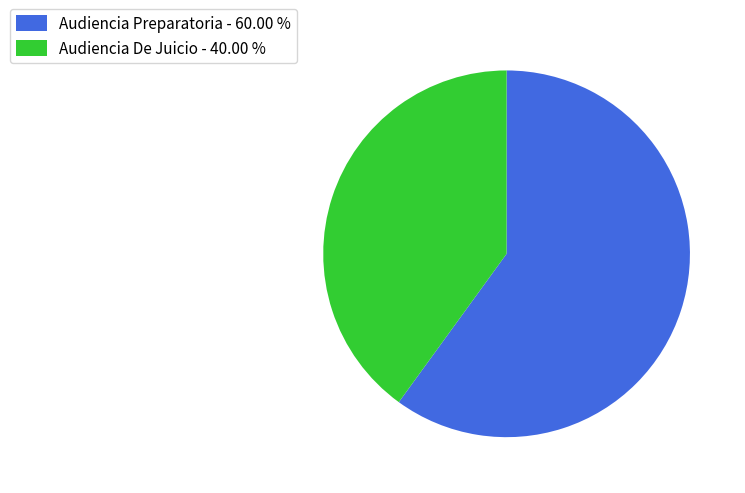

Which category has the smallest portion of the pie?

Audiencia De Juicio